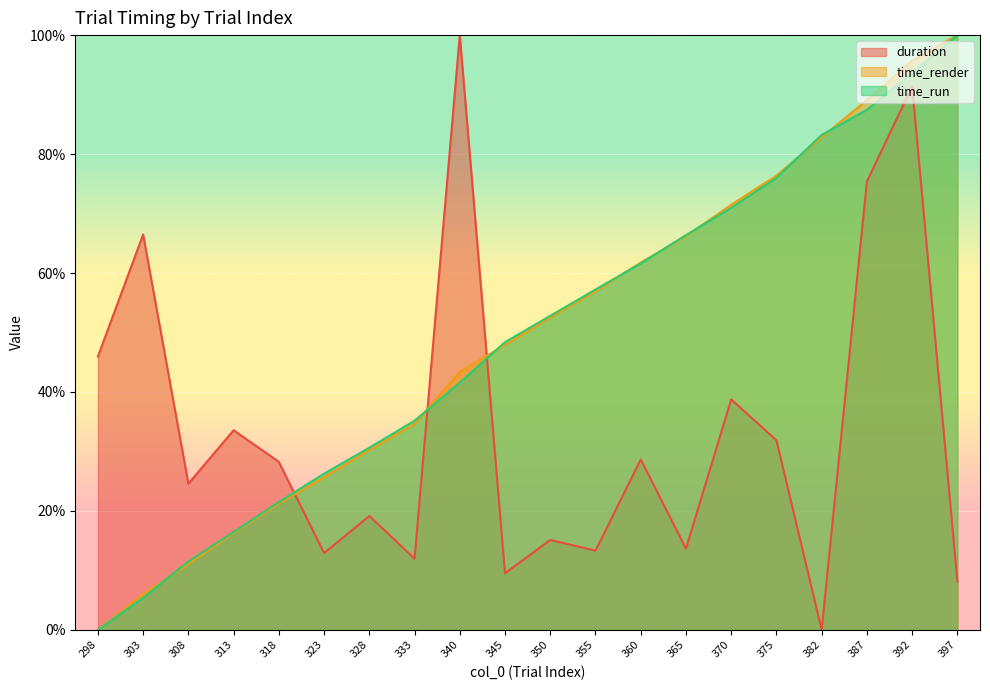

What is the average value of the time_run series?

49.3